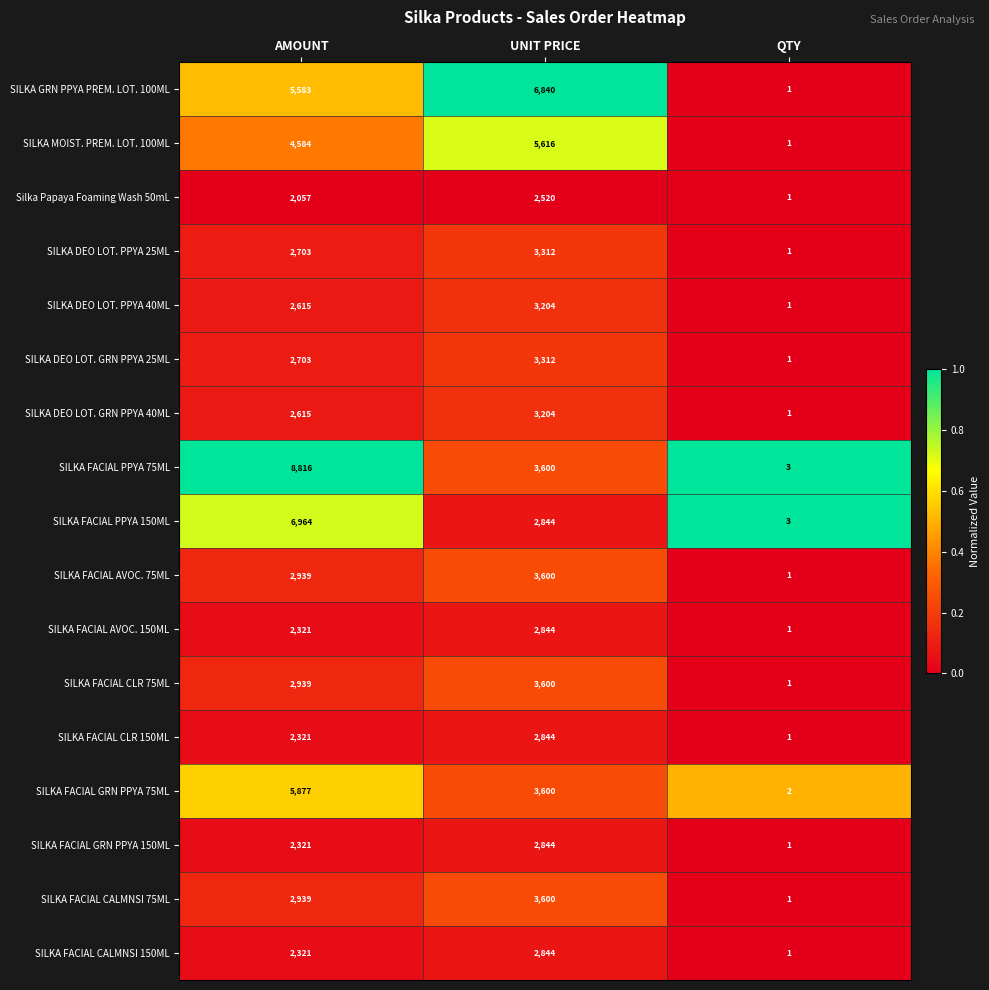

What is the sum of all SILKA GRN PPYA PREM. LOT. 100ML values?

12424